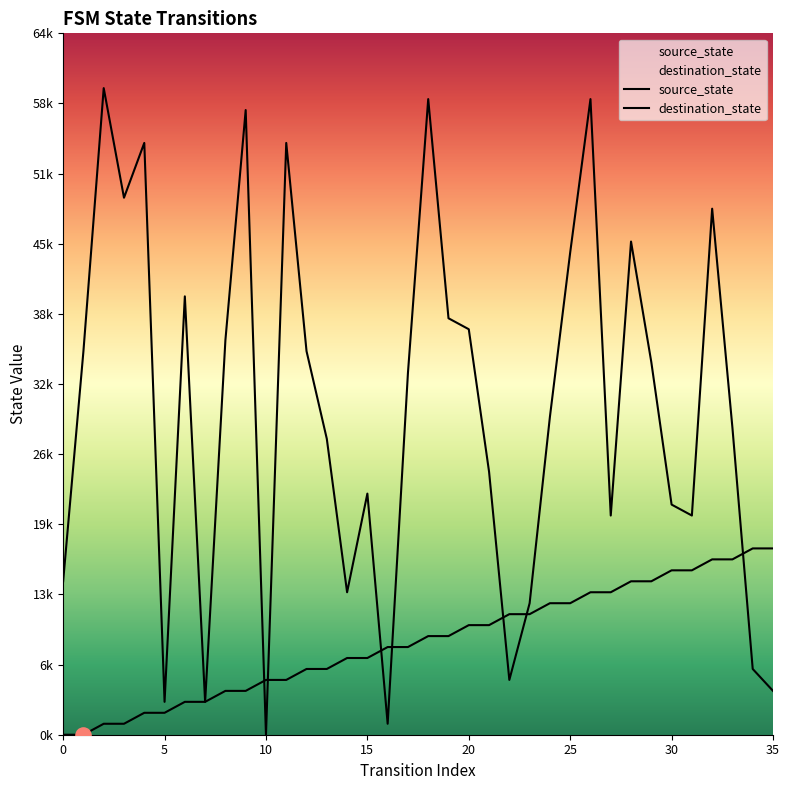

Which series has the widest spread of Y values?

destination_state